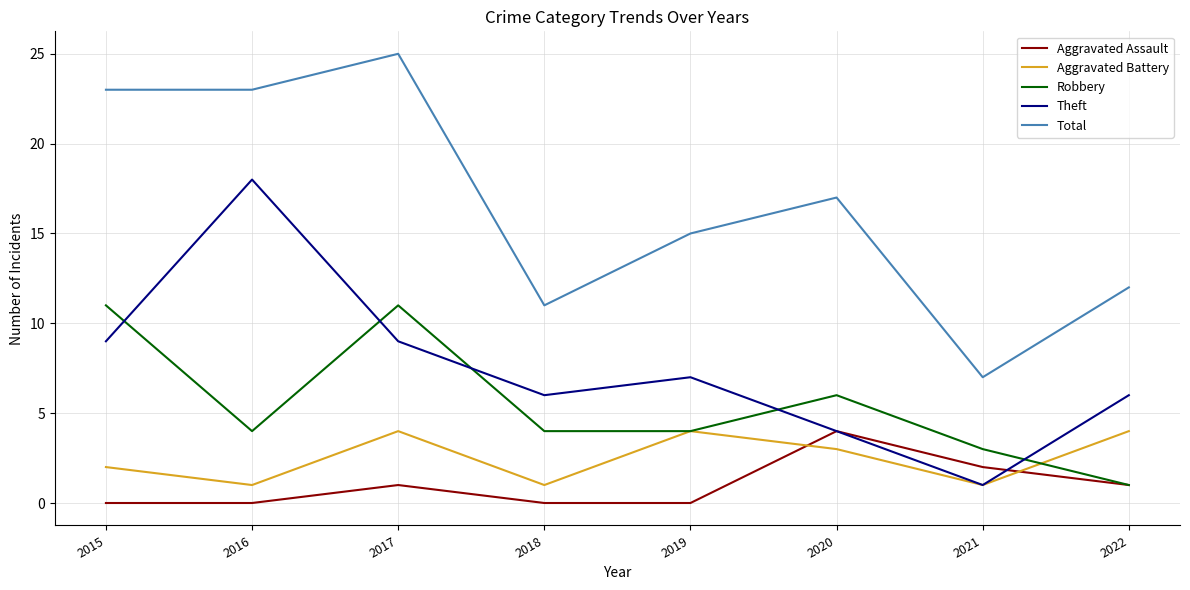

At which category does Theft reach its first local peak?

2016